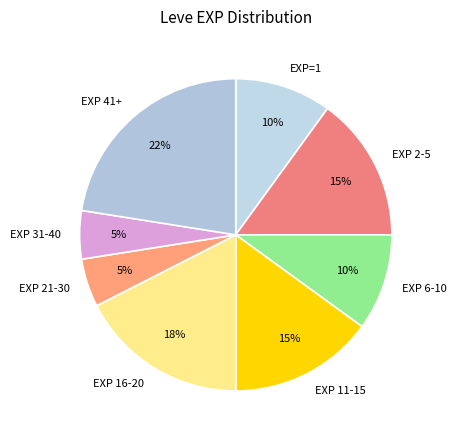

Does EXP=1 account for over 50% of the chart?

No